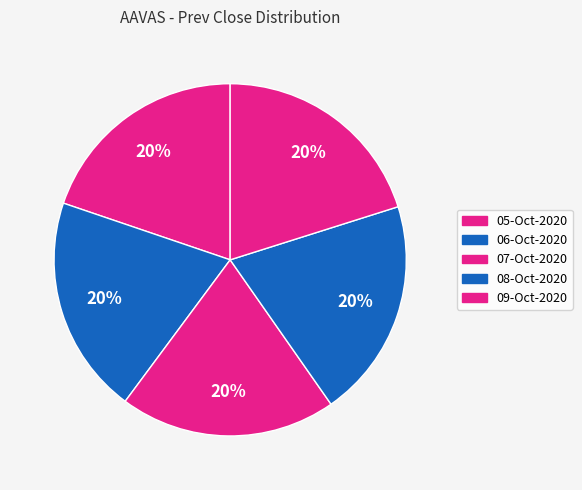

To the nearest percent, what is the combined percentage of 08-Oct-2020 and 07-Oct-2020?

40%